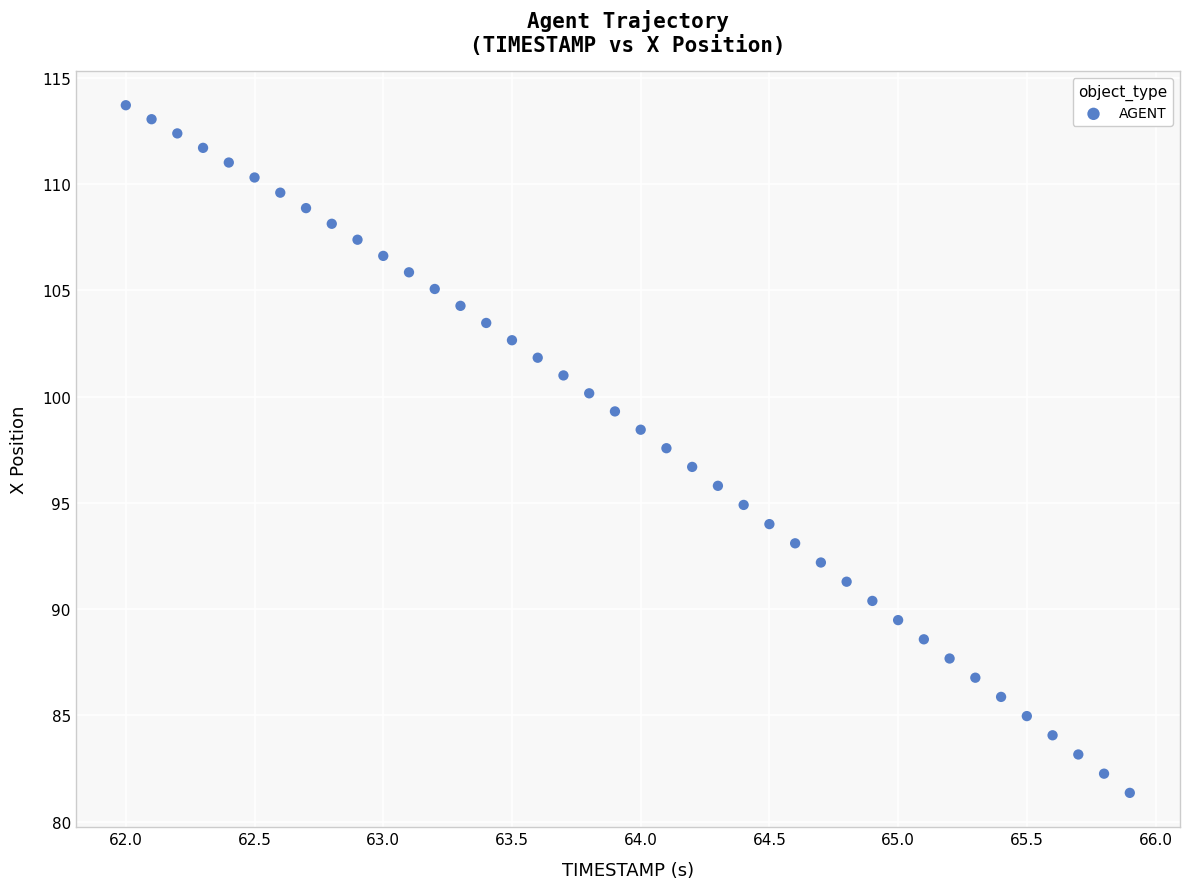

What is the range of X values (max minus min)?

3.9